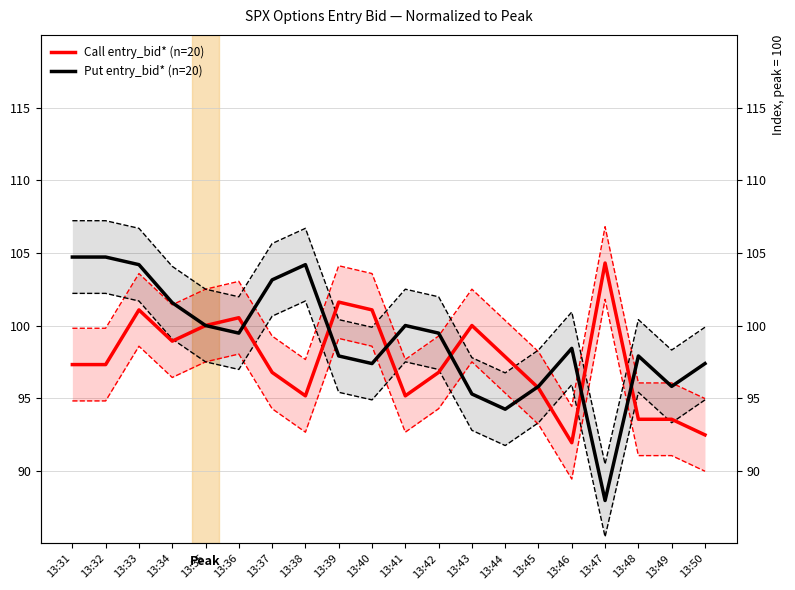

Reading left to right, list all the values displayed in this chart.

Call entry_bid (n=20): 97.3	97.3	101.1	98.9	100.0	100.5	96.8	95.2	101.6	101.1	95.2	96.8	100.0	97.8	95.7	91.9	104.3	93.5	93.5	92.5
Put entry_bid (n=20): 104.7	104.7	104.2	101.6	100.0	99.5	103.1	104.2	97.9	97.4	100.0	99.5	95.3	94.2	95.8	98.4	88.0	97.9	95.8	97.4